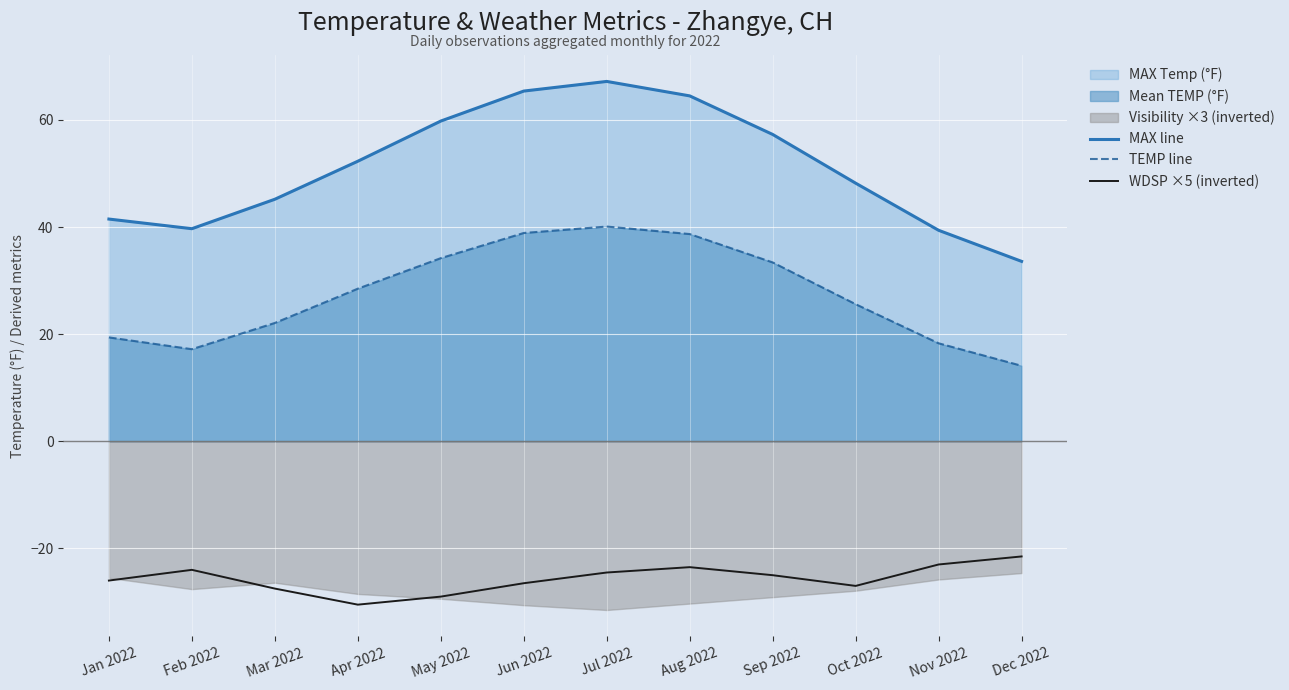

What is the difference between the second highest and second lowest values in the MAX line series?

26.0